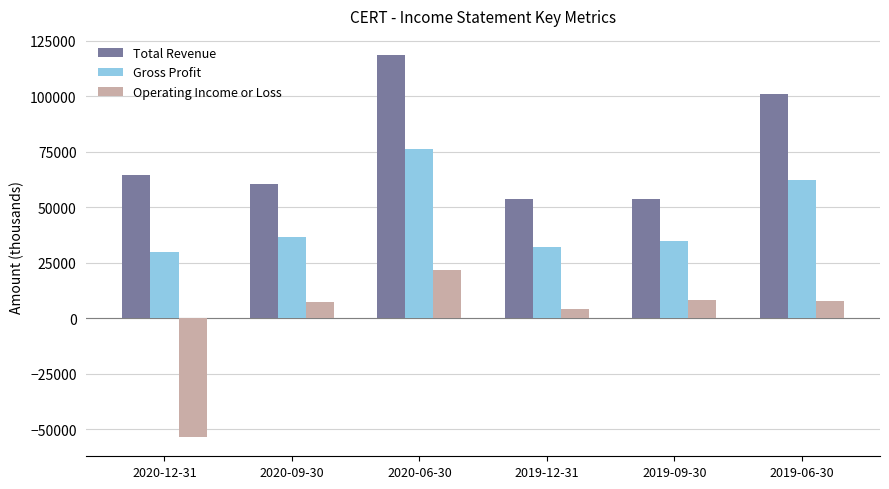

What is the label of the 6th bar from the left?

2019-06-30